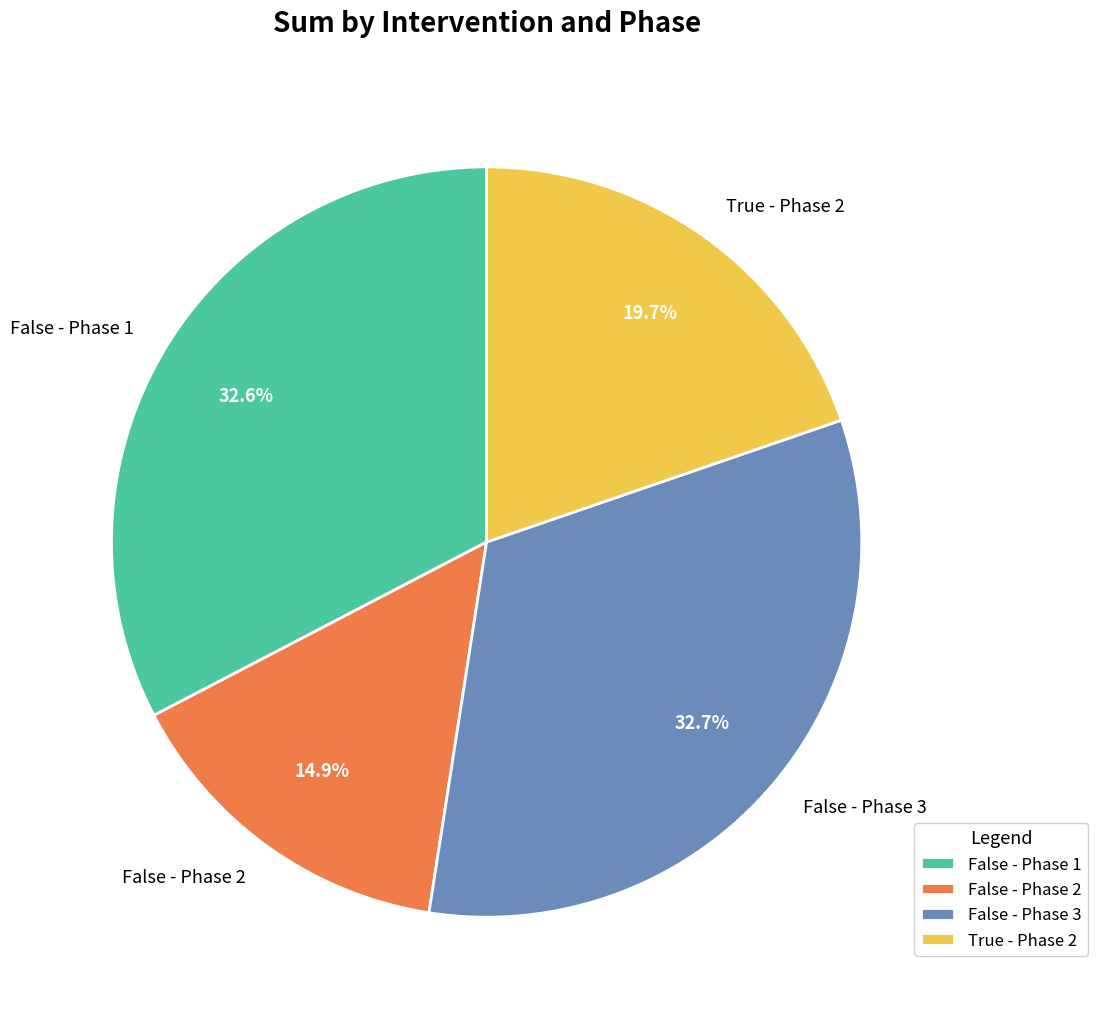

Is the sum of False - Phase 3 and True - Phase 2 greater than half?

Yes